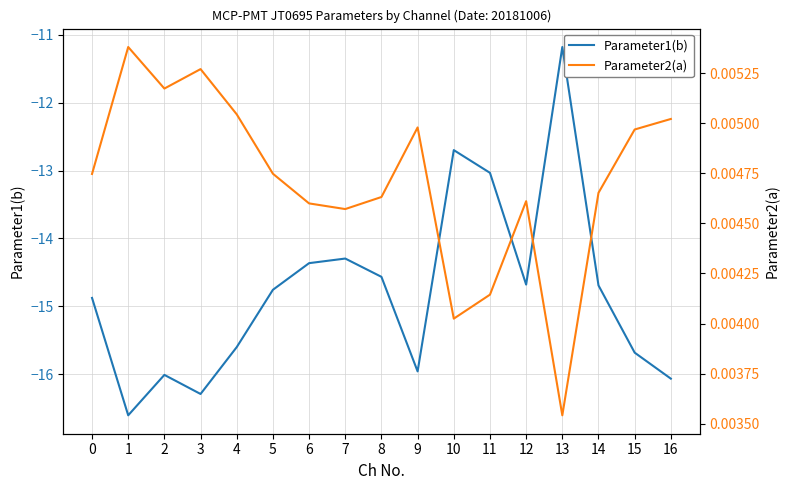

What is the total value across all series at 9?

-16.0